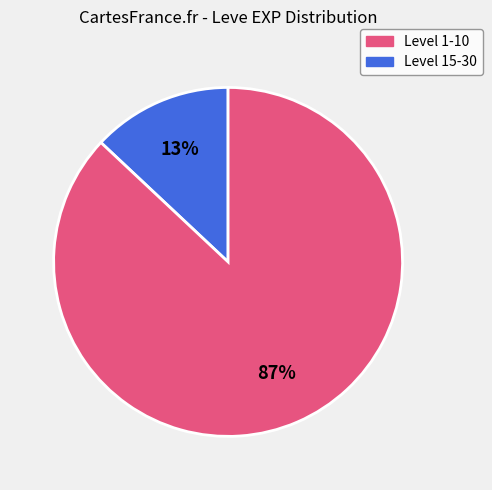

To the nearest percent, what is the difference between the largest and smallest slice percentages?

74%